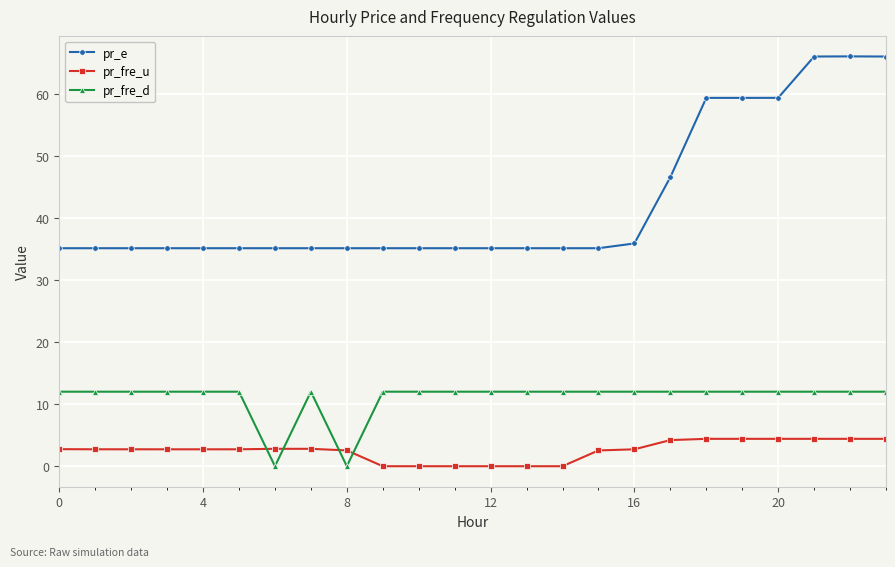

What is the difference between the maximum and minimum values in the pr_e series?

30.9